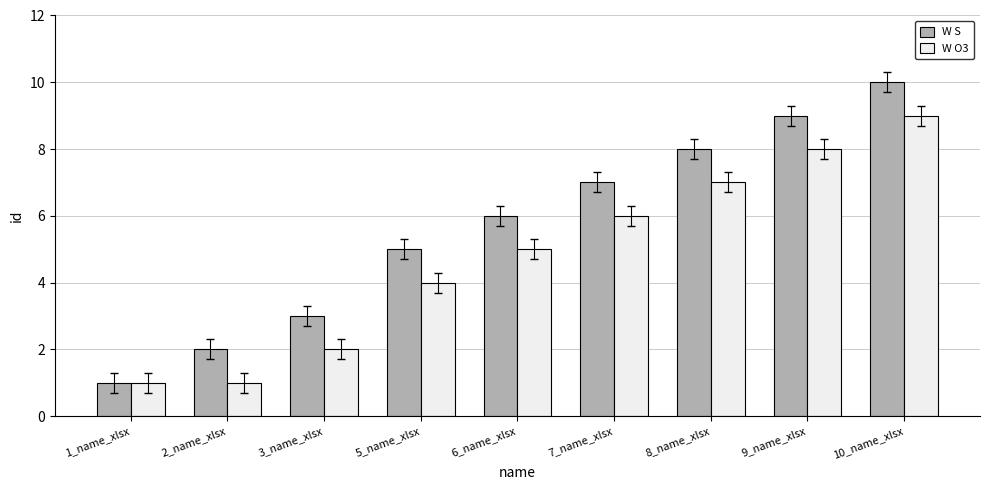

How many W O3 values are between 2 and 7?

5